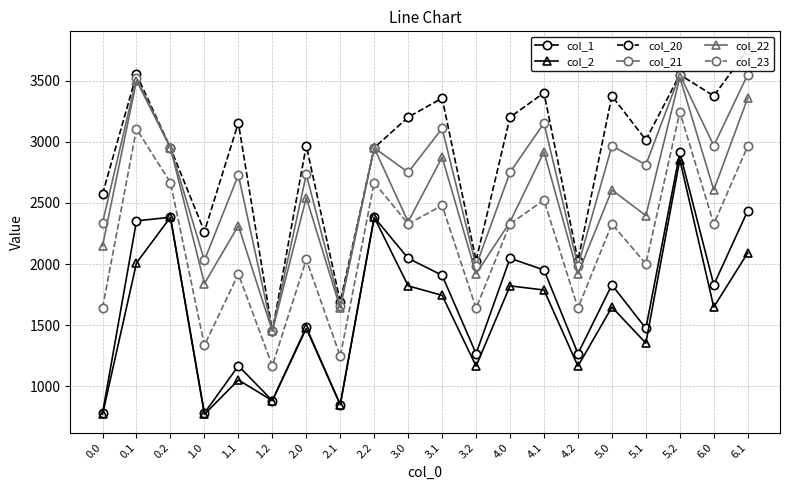

Rank the categories by col_21 value from highest to lowest.

6.1, 5.2, 0.1, 4.1, 3.1, 5.0, 6.0, 0.2, 2.2, 5.1, 4.0, 3.0, 2.0, 1.1, 0.0, 1.0, 4.2, 3.2, 2.1, 1.2